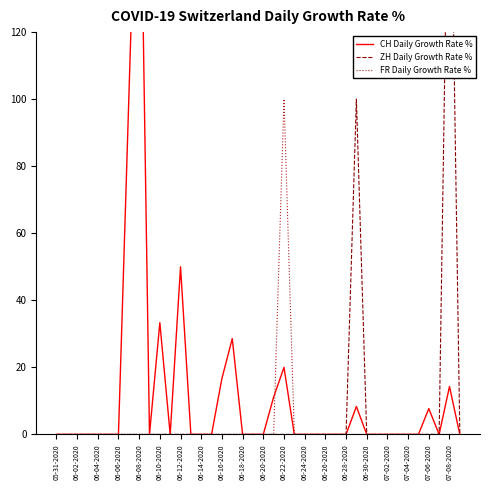

Does the chart display data point markers on the line(s)?

No